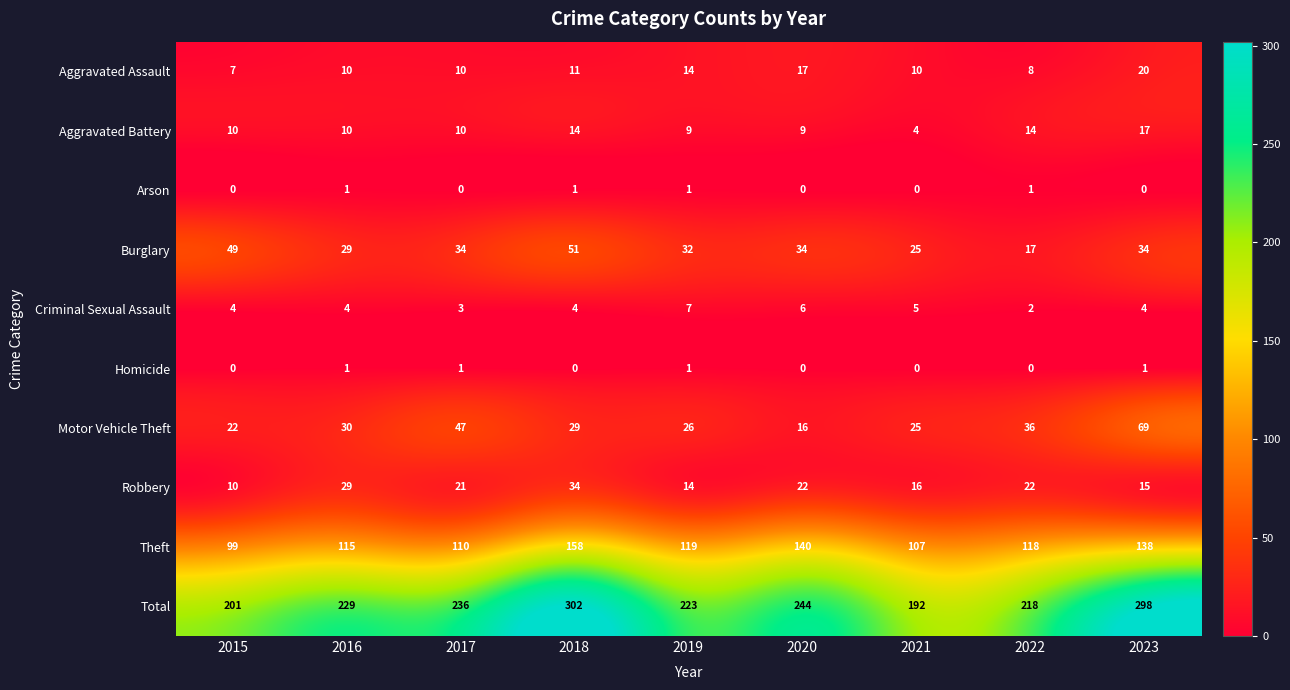

Which series has the largest range (max minus min)?

Total